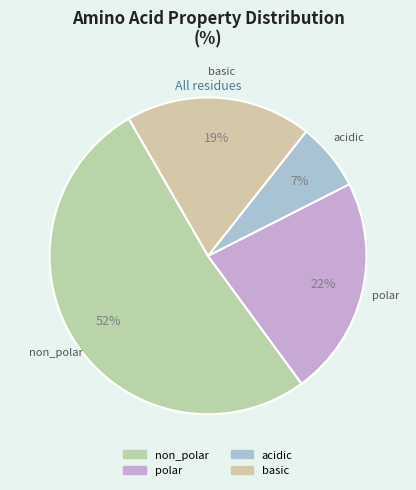

Which slice is the smallest?

acidic